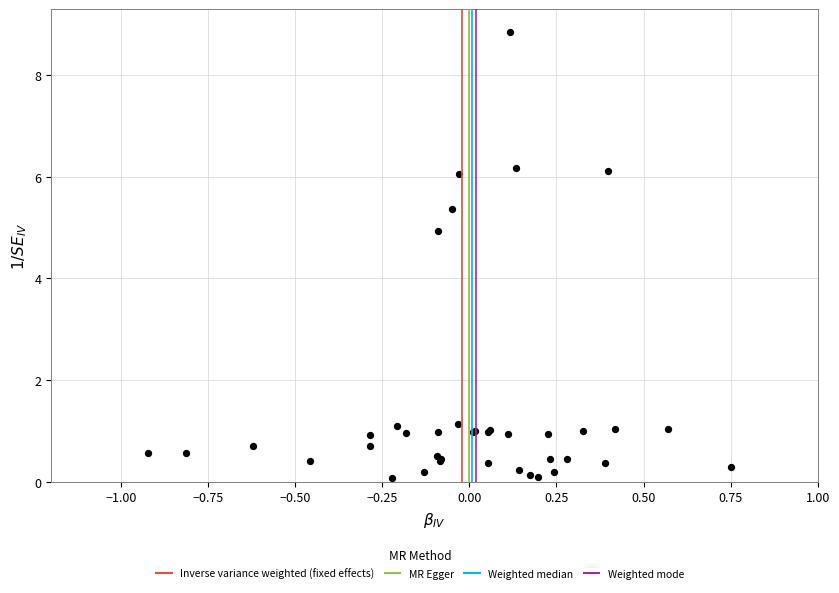

What Y value in the scatter plot is closest to 4?

4.9